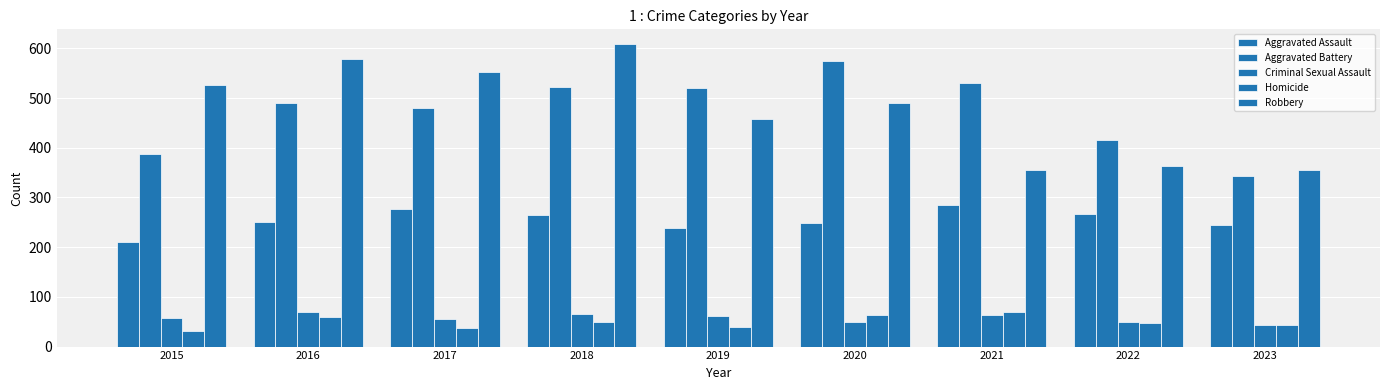

Between 2016 and 2018, which is larger?

2018